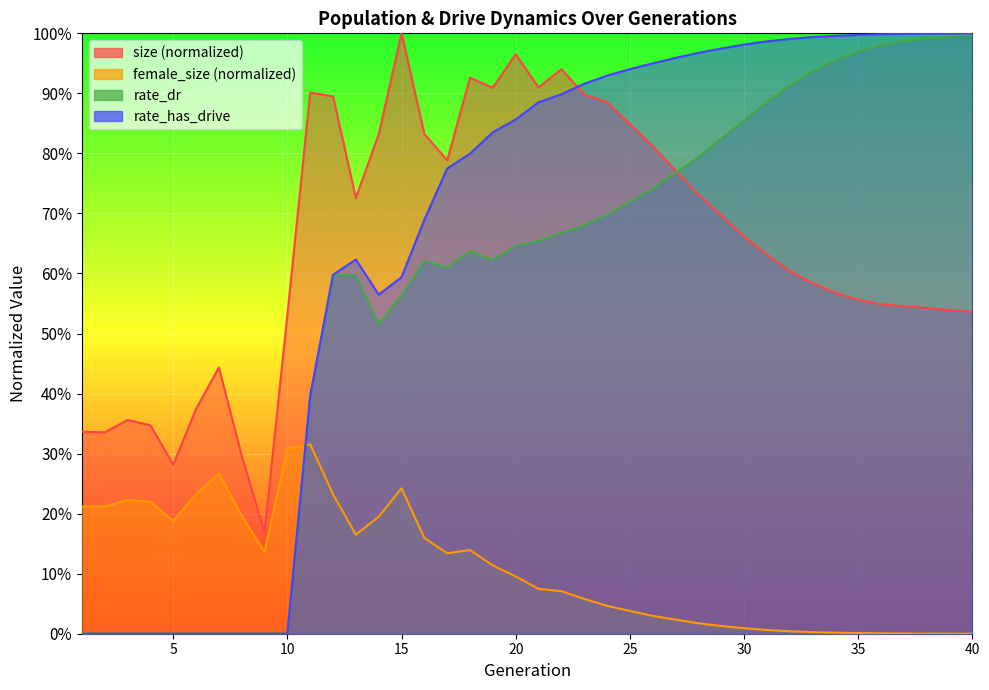

How many times do female_size and rate_has_drive cross each other?

1